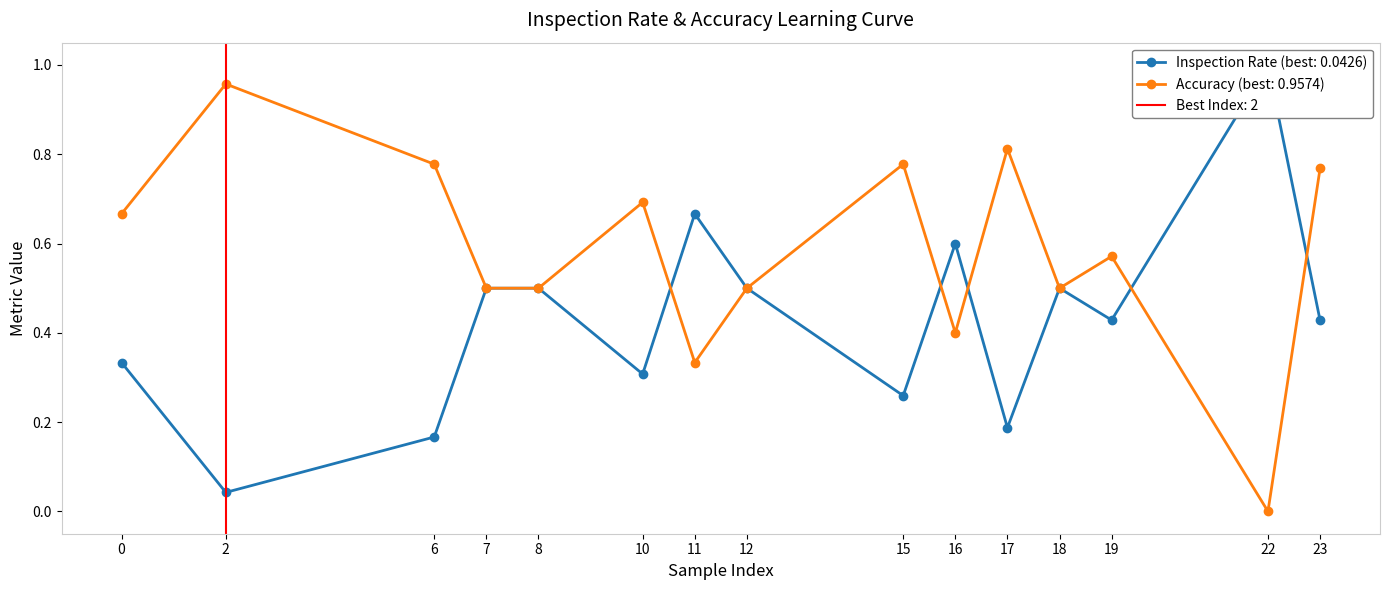

At which label is accuracy closest to 0?

22